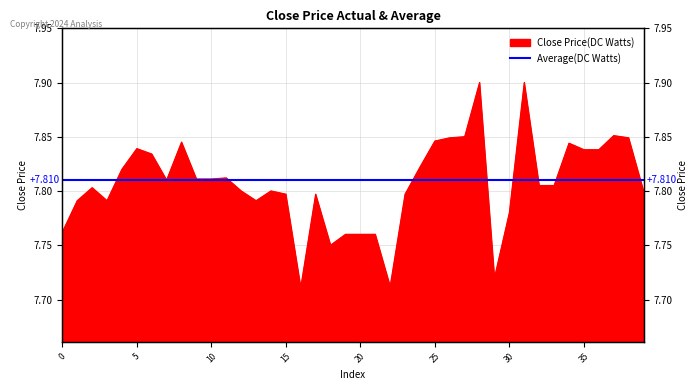

Reading left to right, extract all data points from this chart.

0=7.8	1=7.8	2=7.8	3=7.8	4=7.8	5=7.8	6=7.8	7=7.8	8=7.8	9=7.8	10=7.8	11=7.8	12=7.8	13=7.8	14=7.8	15=7.8	16=7.7	17=7.8	18=7.8	19=7.8	20=7.8	21=7.8	22=7.7	23=7.8	24=7.8	25=7.8	26=7.8	27=7.8	28=7.9	29=7.7	30=7.8	31=7.9	32=7.8	33=7.8	34=7.8	35=7.8	36=7.8	37=7.9	38=7.8	39=7.8